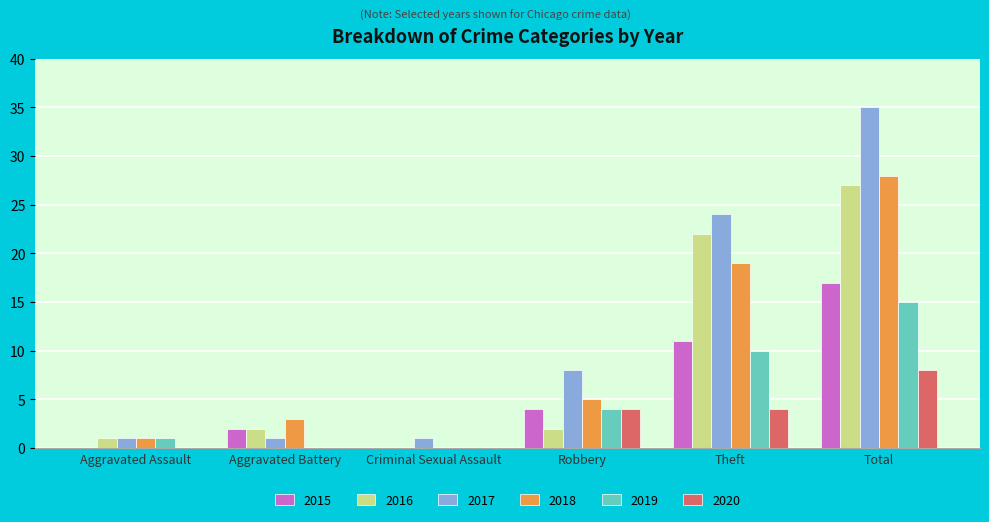

Which series changed the most between Aggravated Assault and Robbery?

2017